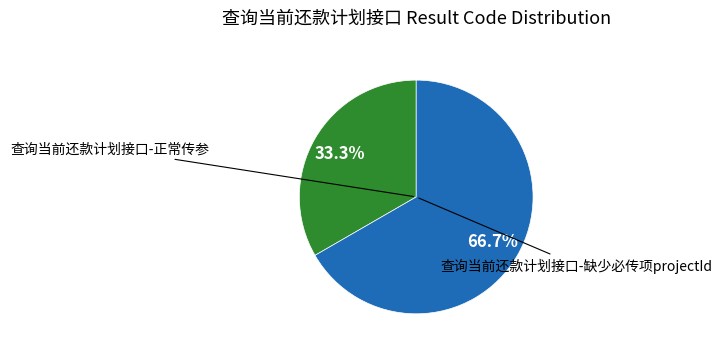

How many segments does this pie chart have?

2